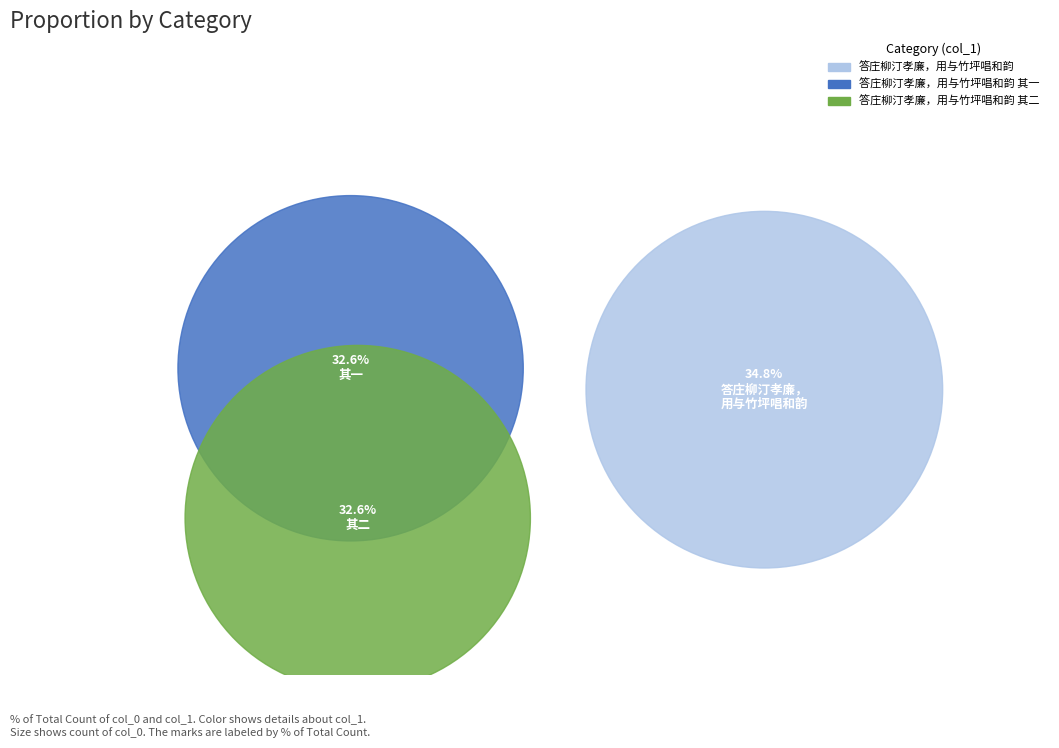

Between 答庄柳汀孝廉，用与竹坪唱和韵 其一 and 答庄柳汀孝廉，用与竹坪唱和韵, which is larger?

答庄柳汀孝廉，用与竹坪唱和韵